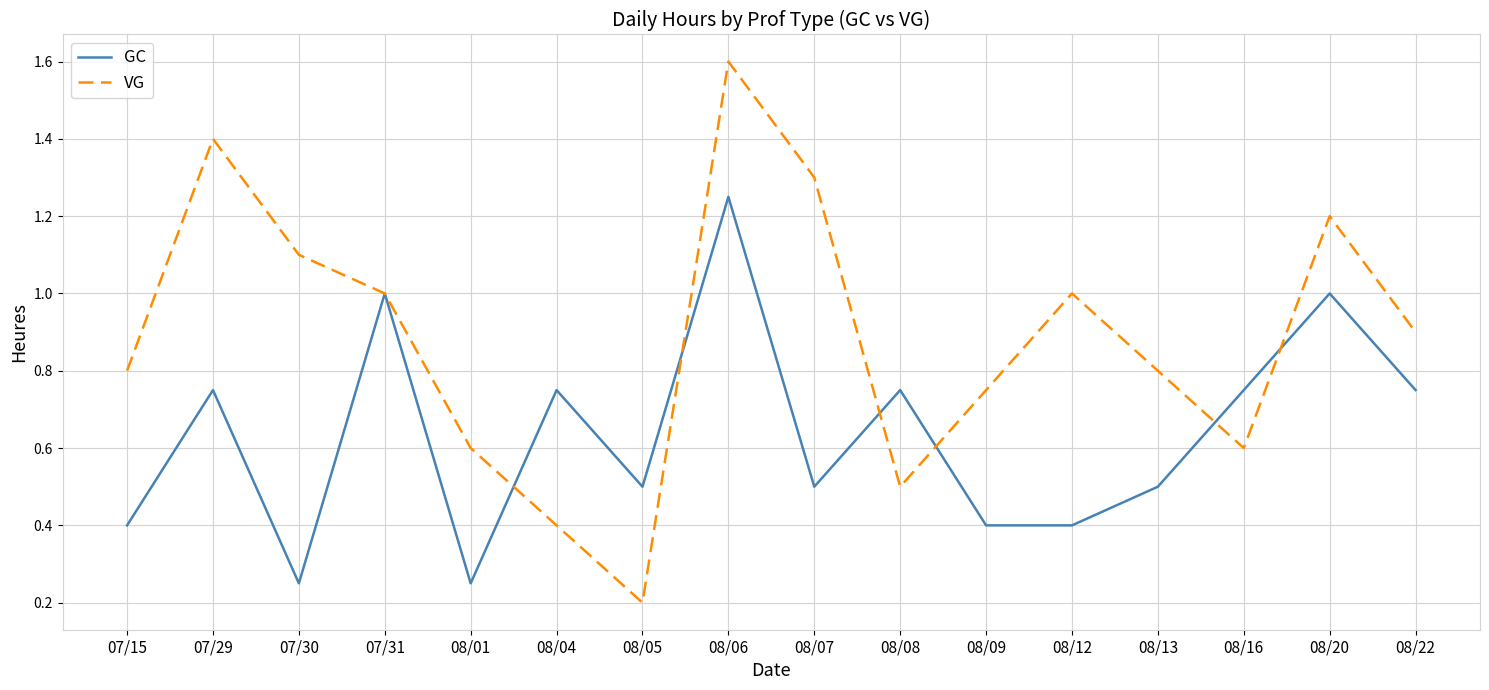

The GC series shows 0.2 at 08/16. True or false?

False